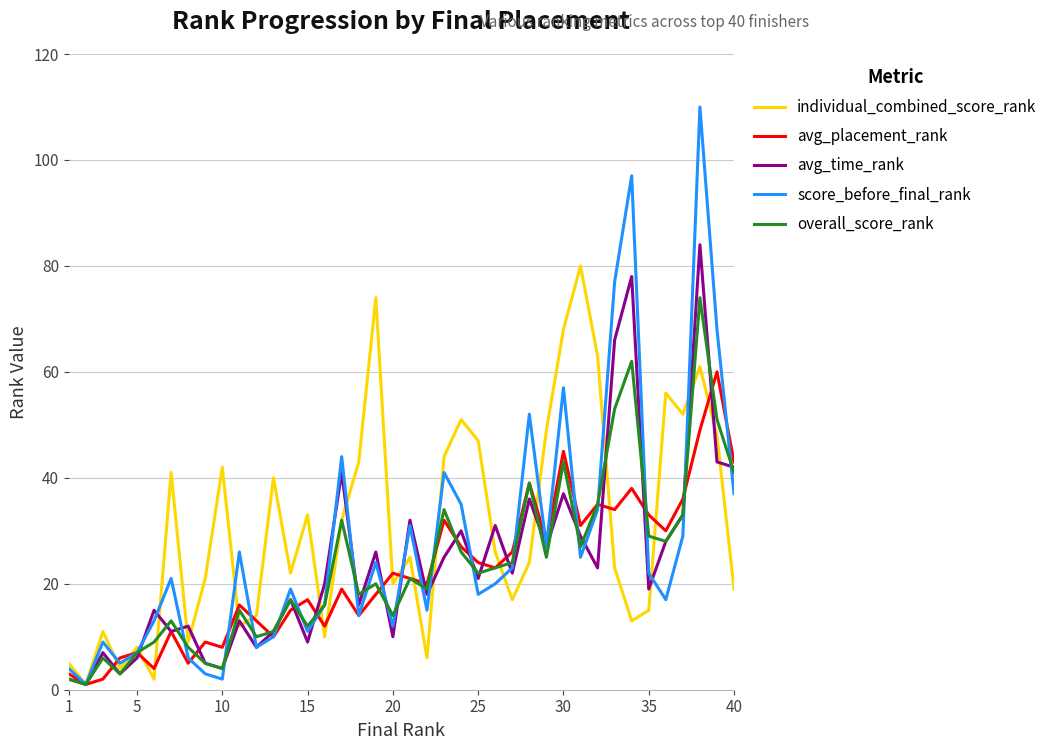

What is the maximum value for score_before_final_rank?

110